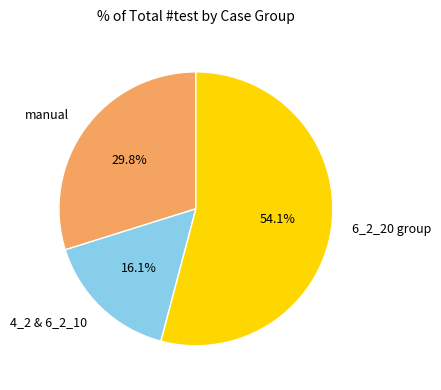

Rank the categories by value from lowest to highest.

4_2 & 6_2_10, manual, 6_2_20 group